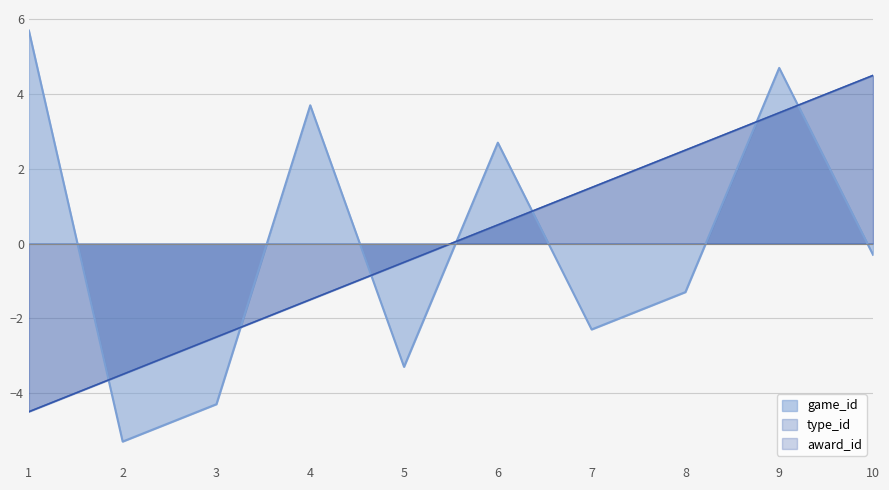

At how many categories does at least one series exceed 0?

7